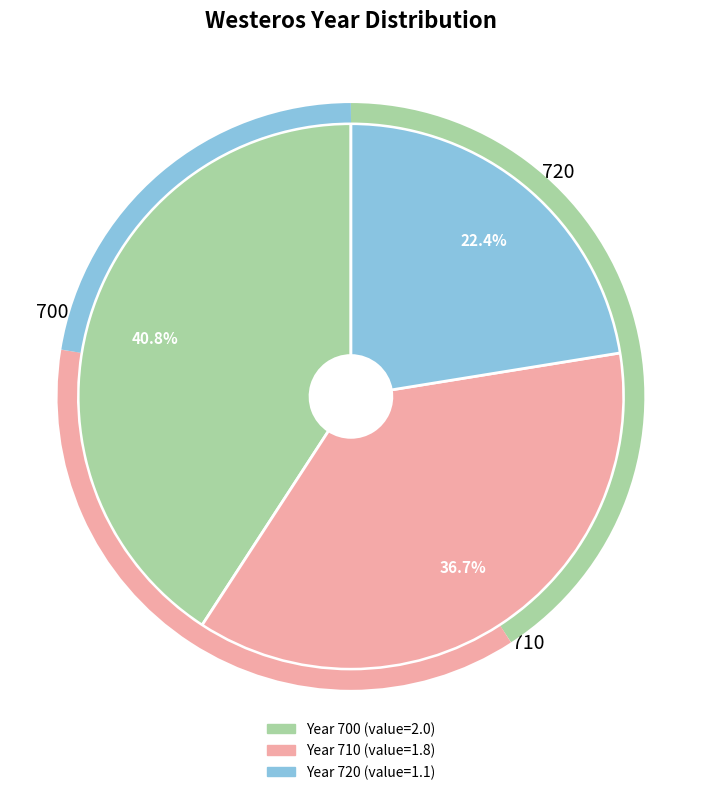

Count the number of slices in the pie.

3